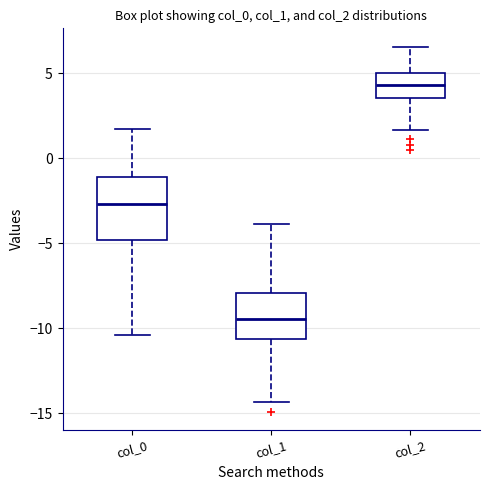

Reading left to right, read every box against the y-axis: the position of its median line, the range the box covers, and the ends of its whiskers. The values are not printed on the chart, so give them approximately, as read against the axis.

col_0: median -2.5, box -5.0 to -1.0, whiskers -10.5 to 1.5
col_1: median -9.5, box -10.5 to -8.0, whiskers -14.5 to -4.0
col_2: median 4.5, box 3.5 to 5.0, whiskers 1.5 to 6.5